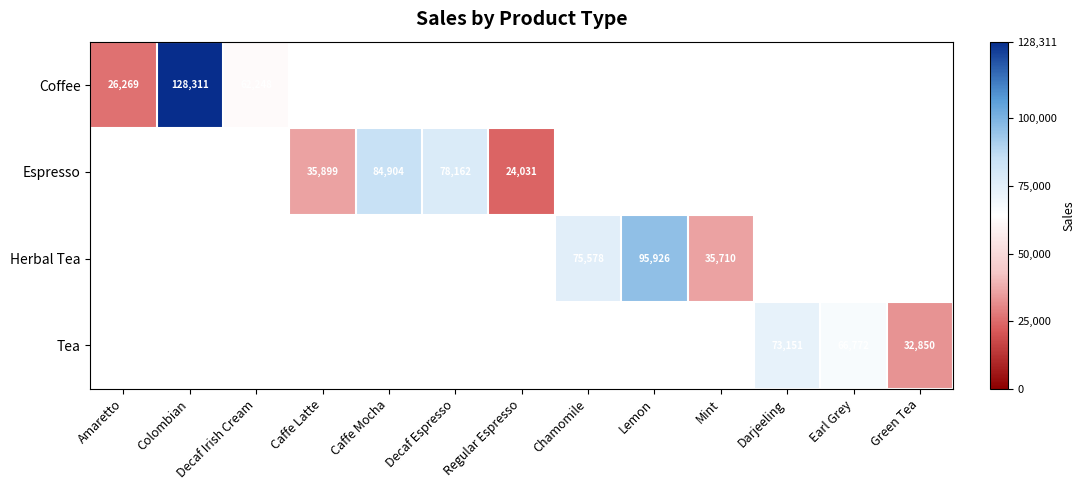

The Espresso series shows 31362 at Regular Espresso. True or false?

False